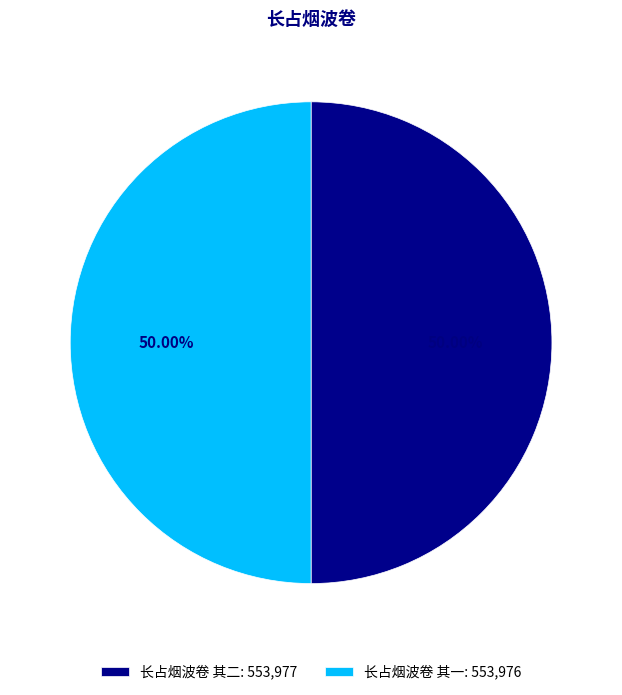

Combined, what portion of the pie is 长占烟波卷 其二 and 长占烟波卷 其一?

100.0%